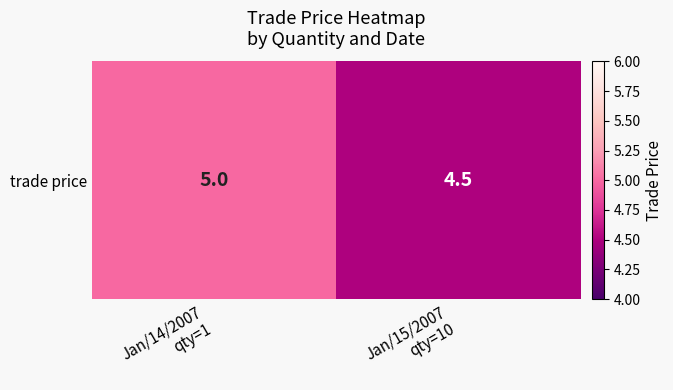

Count the values in the range 4 to 5.

2